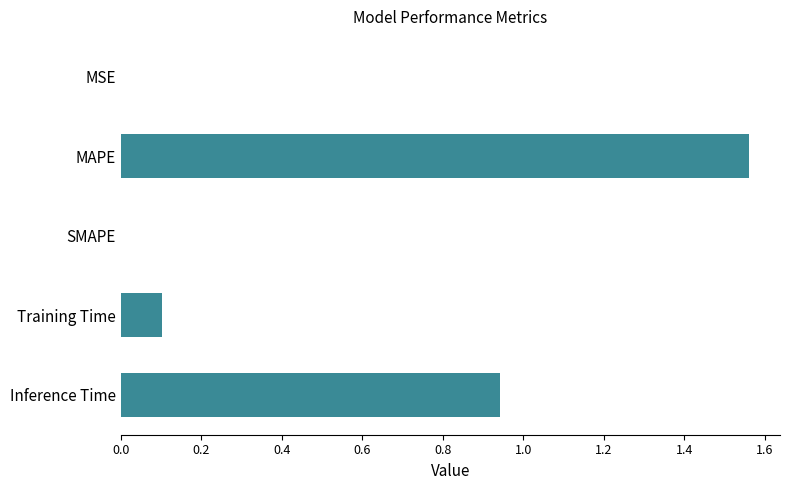

True or false: the data shows -0.9 at SMAPE.

False